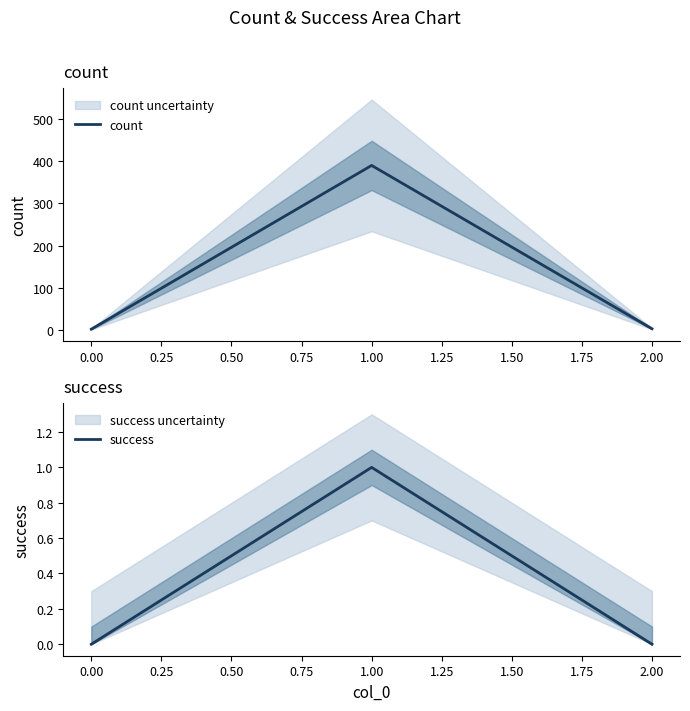

Count the number of data series in this chart.

2